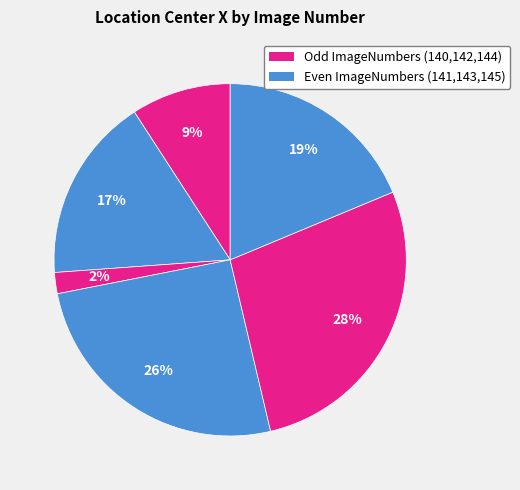

To the nearest percent, what is the average slice percentage?

17%